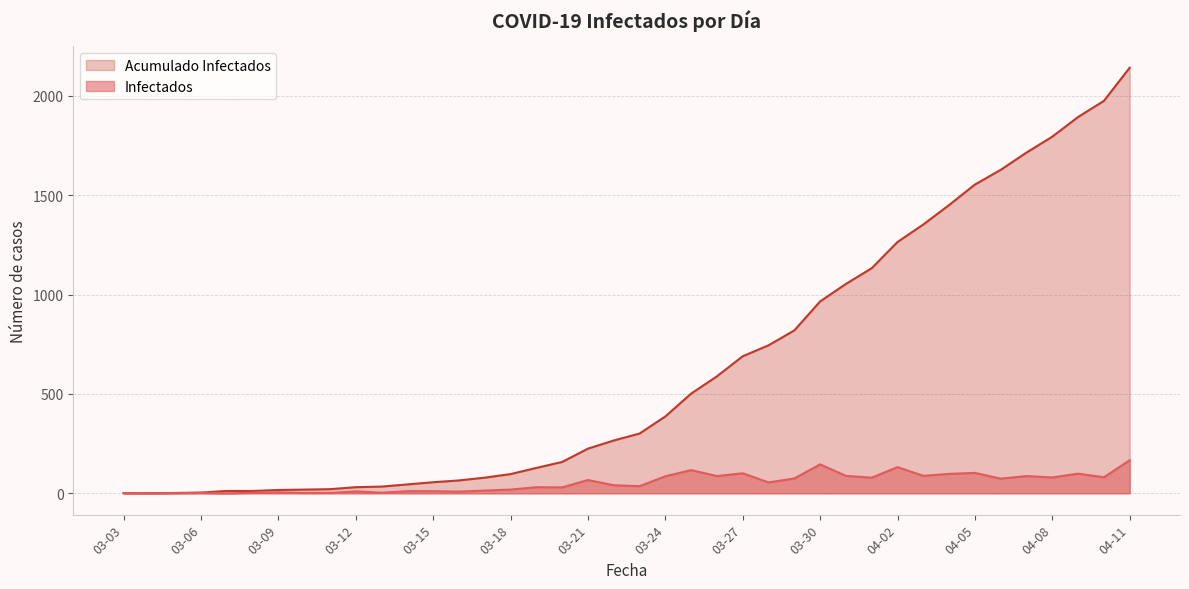

At which category does Infectados reach its first local peak?

03-06